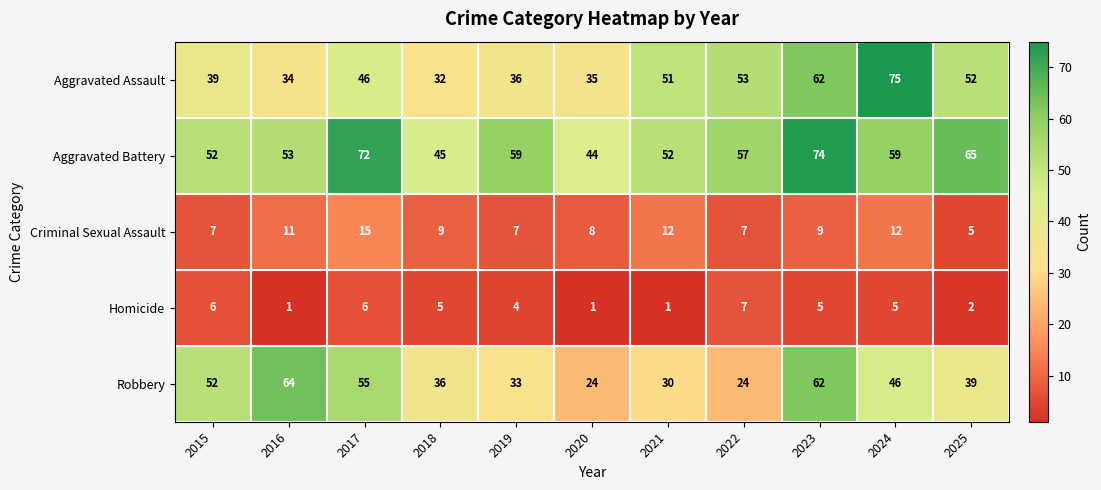

What is the greatest value displayed?

75